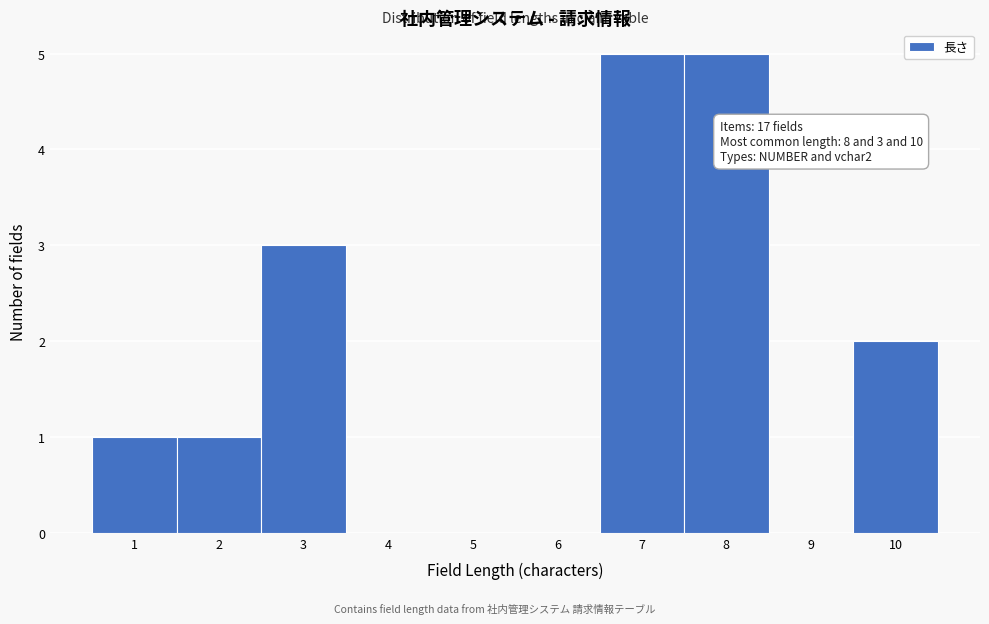

Reading left to right, transcribe all the data shown in this chart.

1=1	2=1	3=3	4=0	5=0	6=0	7=5	8=5	9=0	10=2